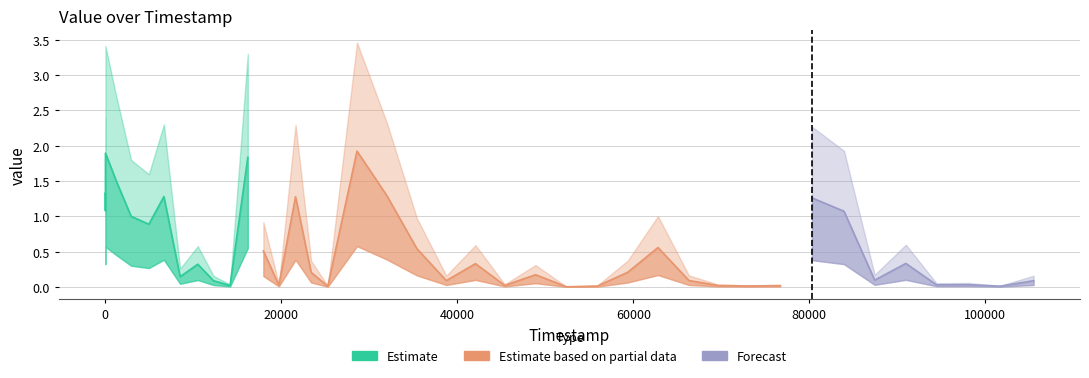

What is the change in value from 12294 to 73151?

-0.1